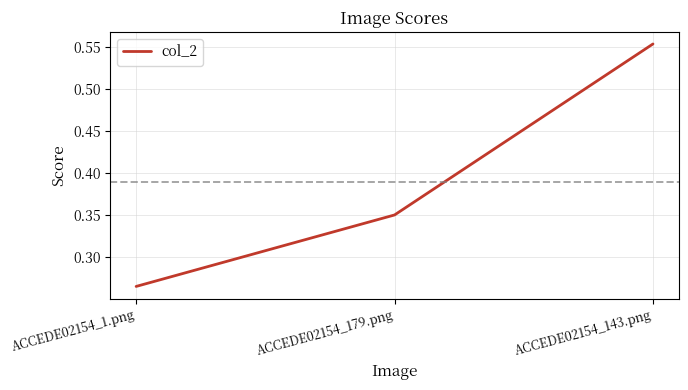

What is the change in value from ACCEDE02154_179.png to ACCEDE02154_143.png?

+0.2